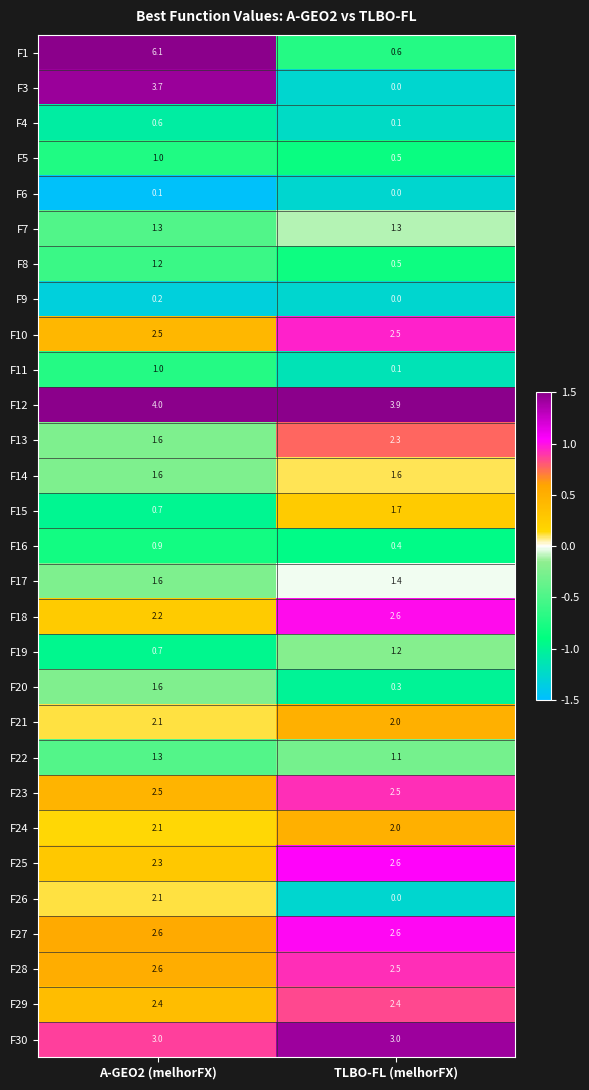

Which series has the largest total across all categories?

F12